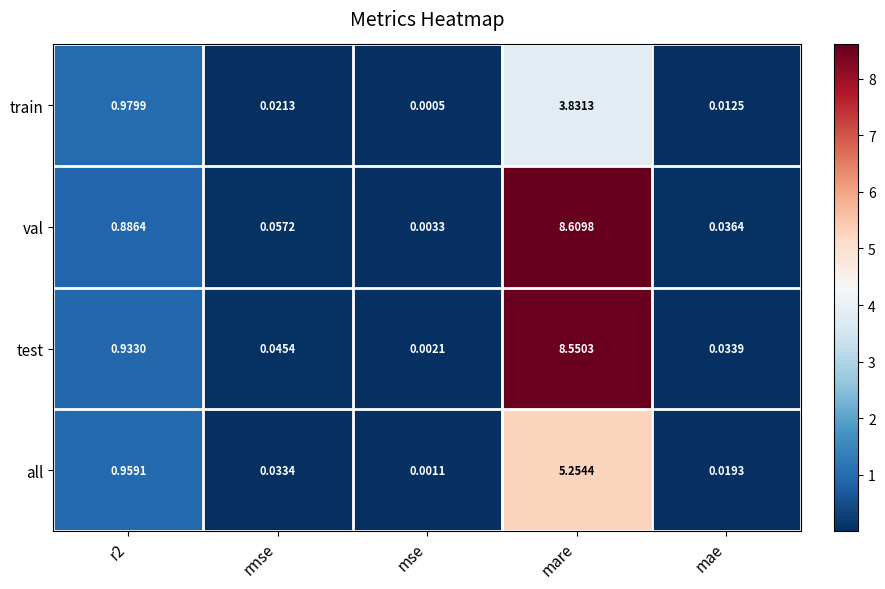

Rank the series at mae from lowest to highest value.

train, all, test, val